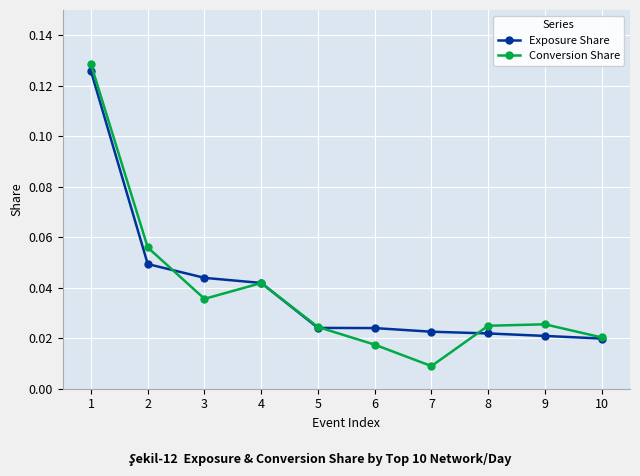

In Conversion Share, how many points are lower than both neighbors (excluding endpoints)?

2